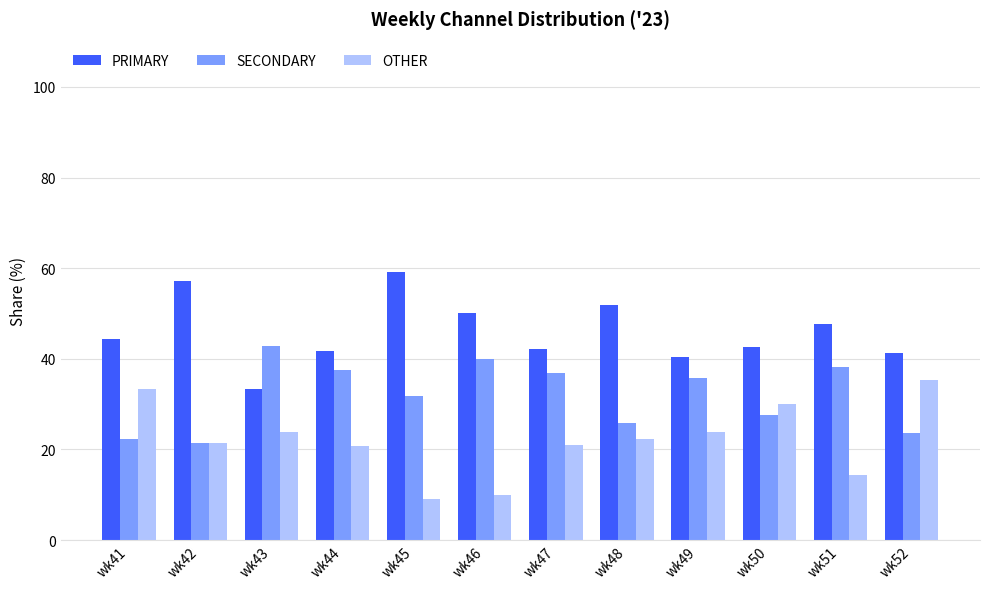

The PRIMARY series shows 51.9 at wk48. True or false?

True